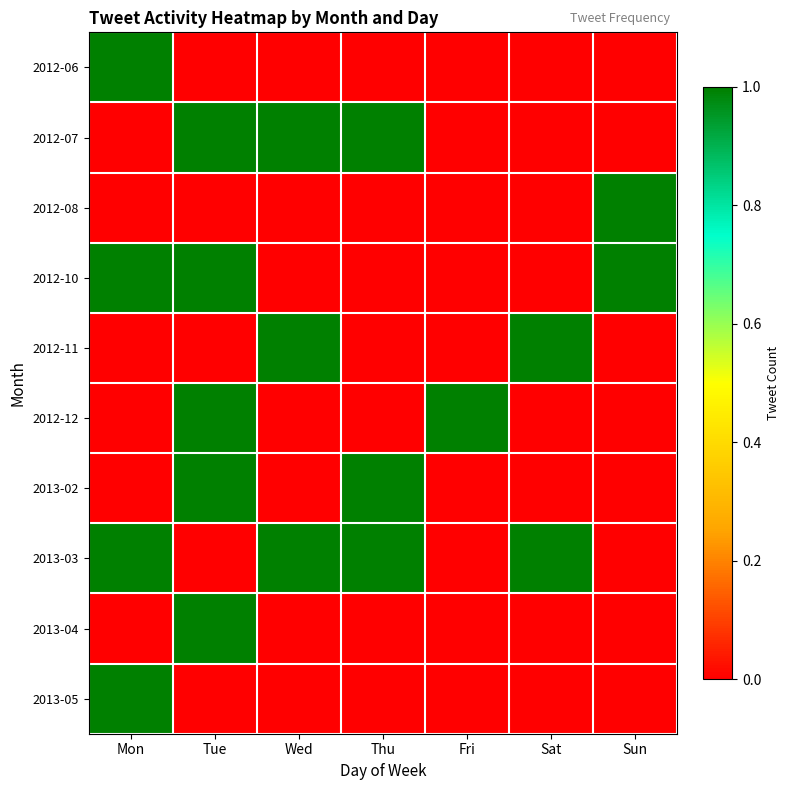

At Thu, list the series in order from smallest to largest.

2012-06, 2012-08, 2012-10, 2012-11, 2012-12, 2013-04, 2013-05, 2012-07, 2013-02, 2013-03